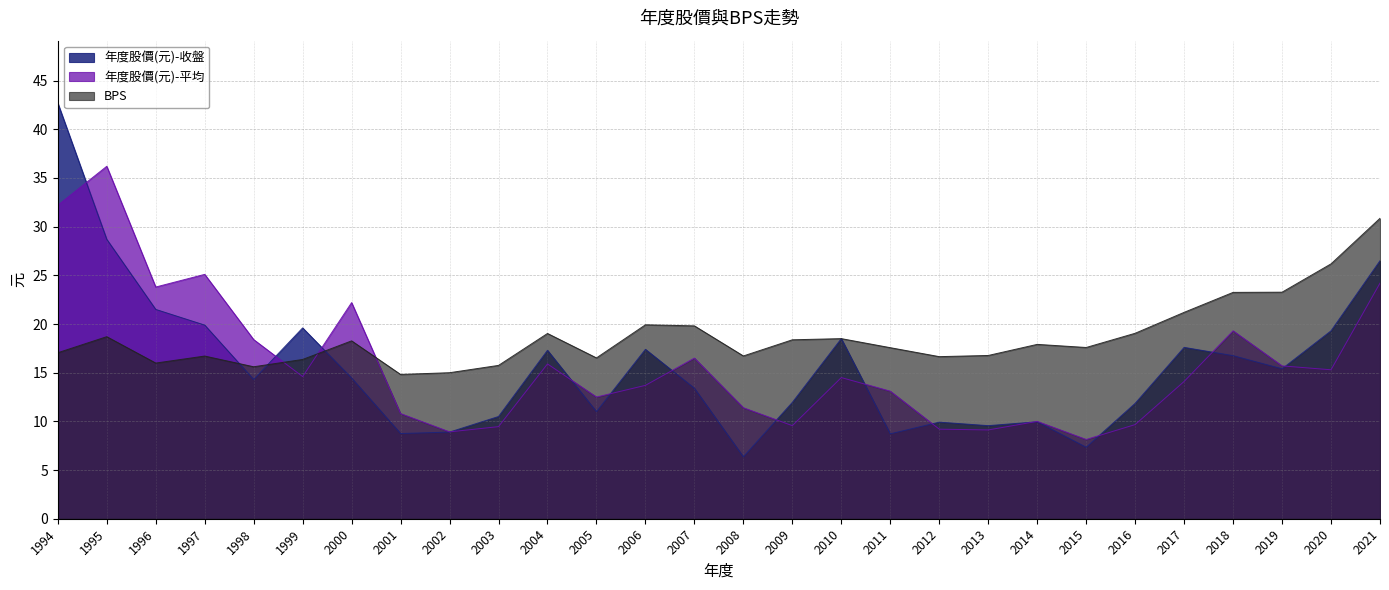

What is the maximum value shown in the chart?

42.7